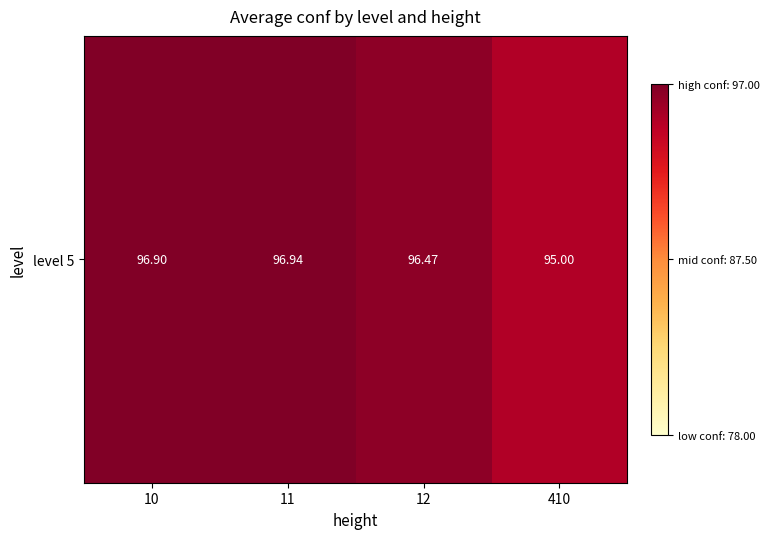

Is it true that the value at 10 is 96.9?

True